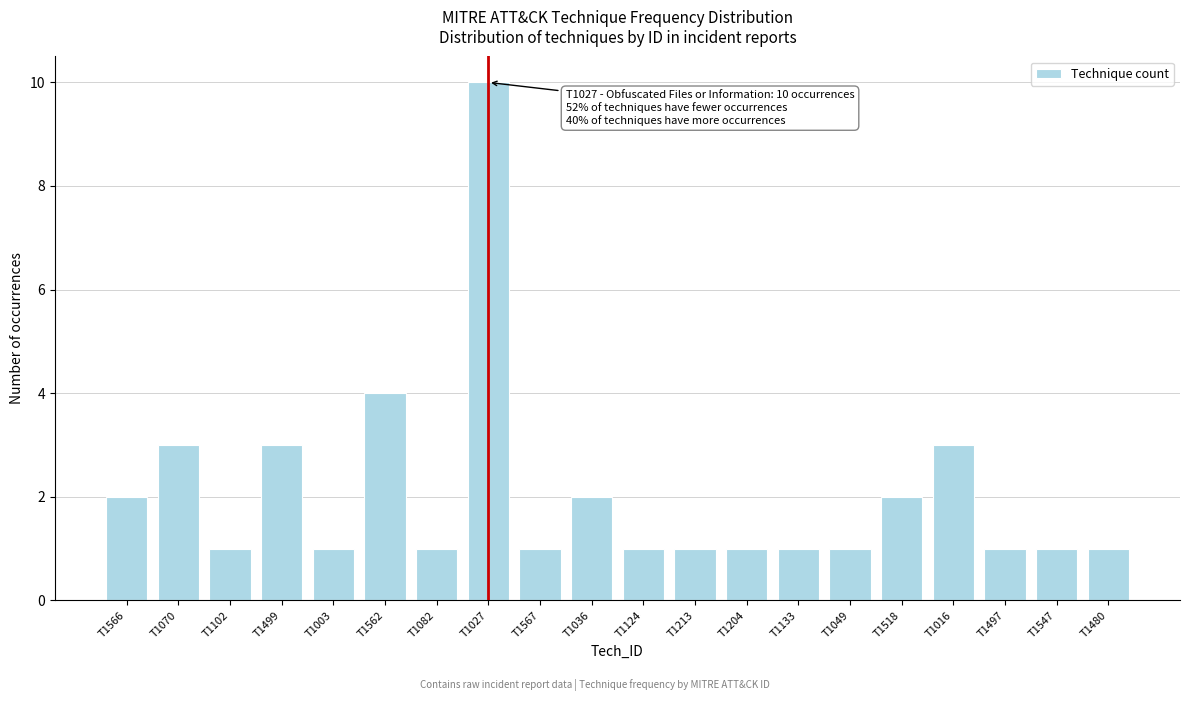

Reading left to right, transcribe all the data shown in this chart.

2	3	1	3	1	4	1	10	1	2	1	1	1	1	1	2	3	1	1	1